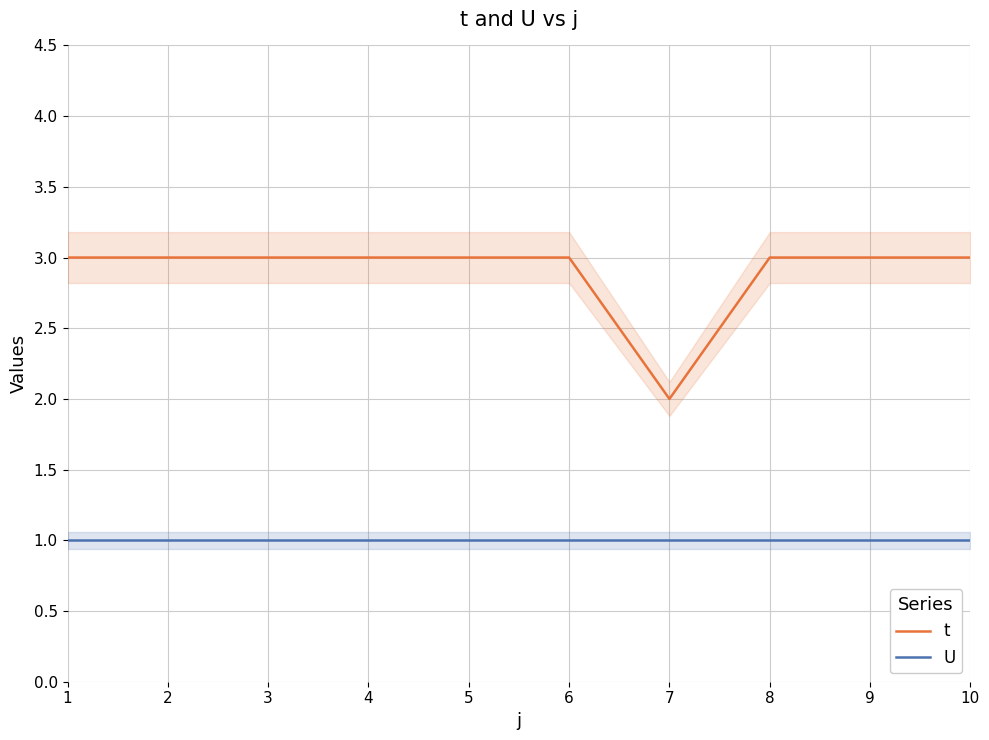

What is the value of the t point at the 4th from the left?

3